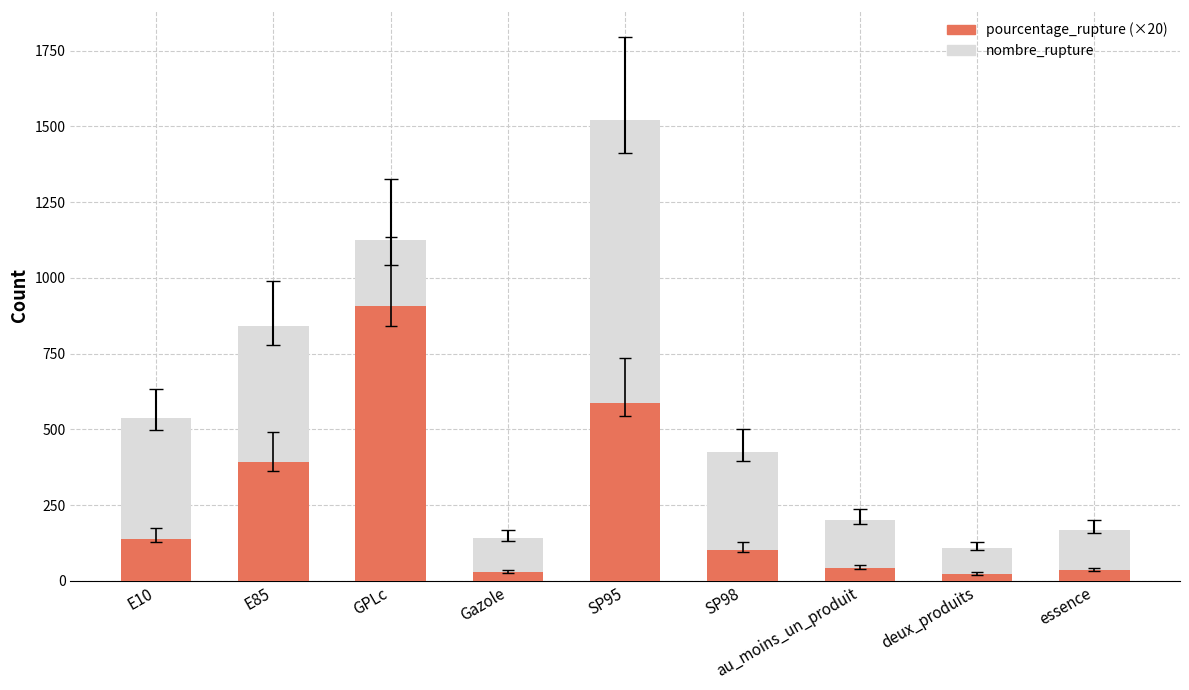

What is the total value across all series at SP98?

426.0